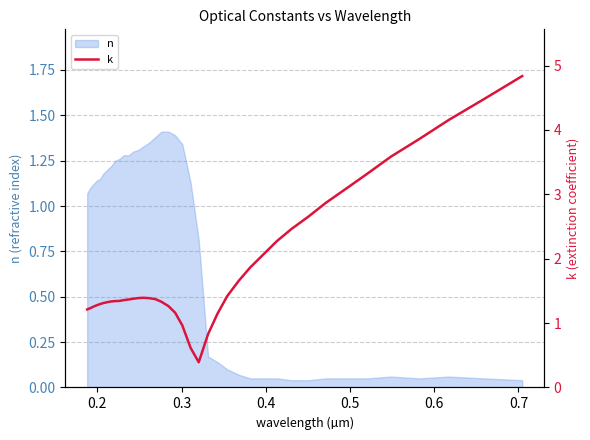

What is the smallest value displayed?

0.4